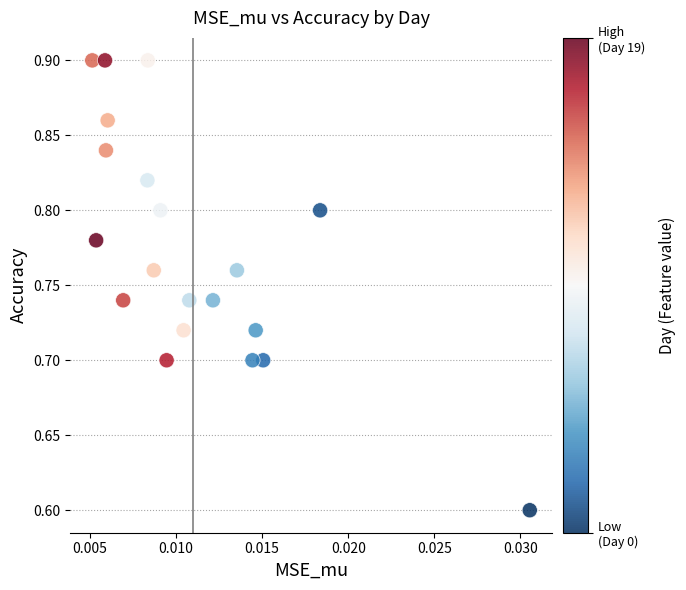

What is the range of Y values (max minus min)?

0.3